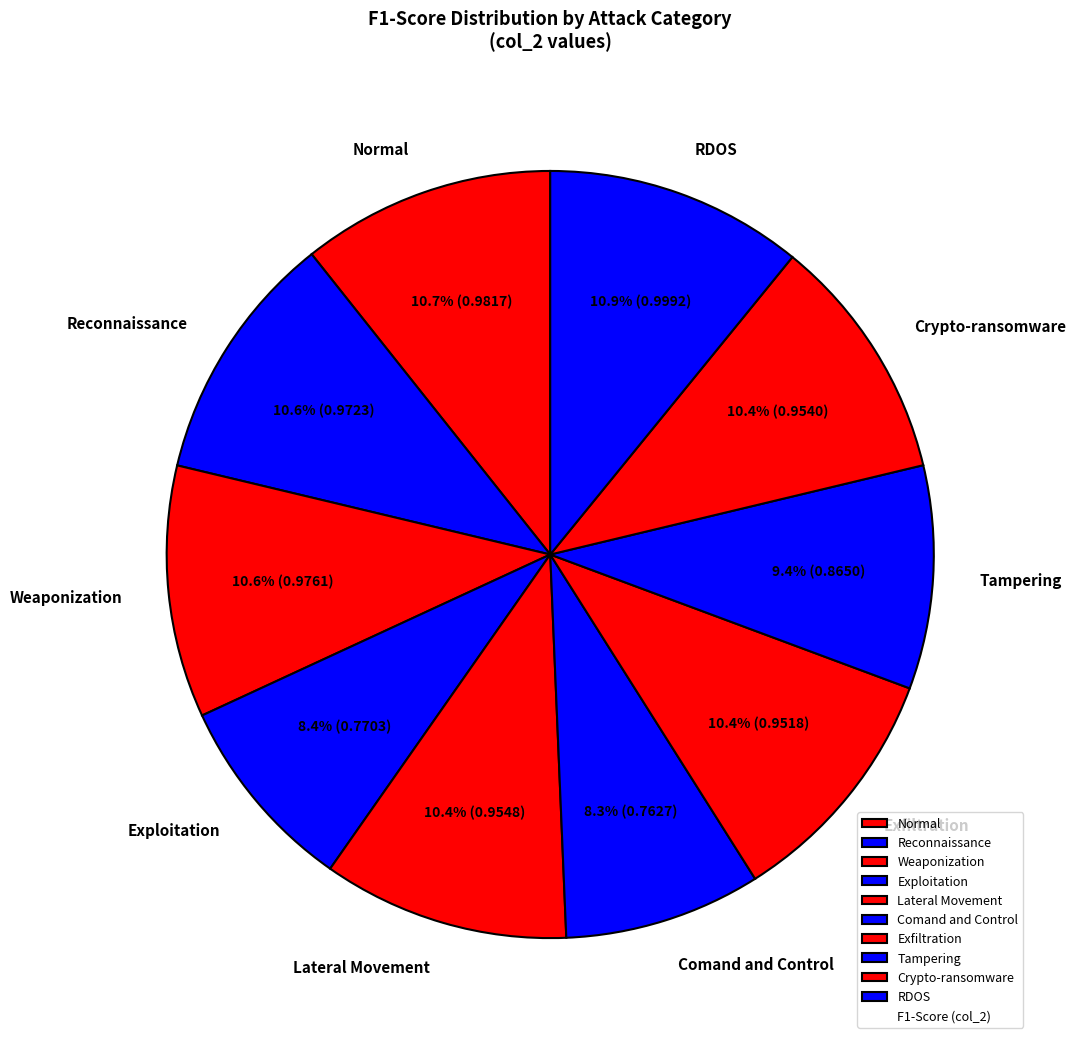

Count the number of slices in the pie.

10